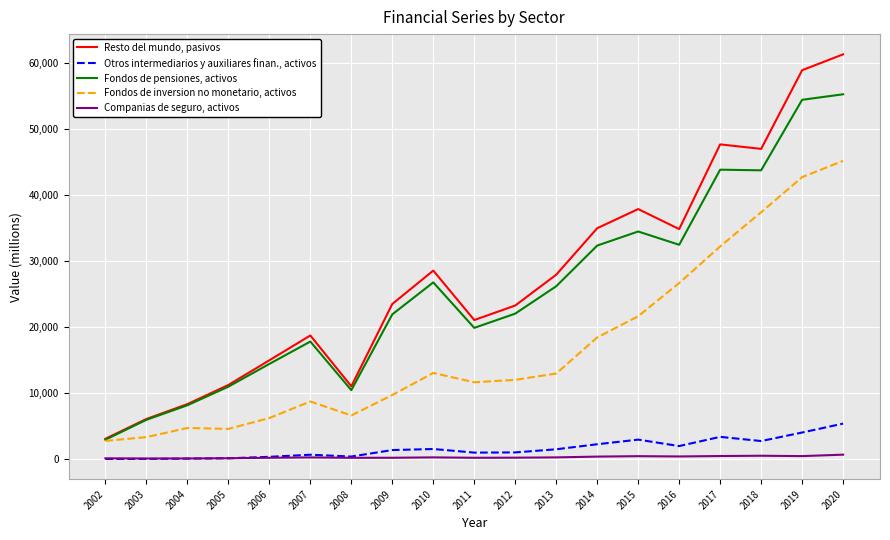

Between 2012 and 2016, which series saw the biggest shift?

Fondos de inversion no monetario, activos